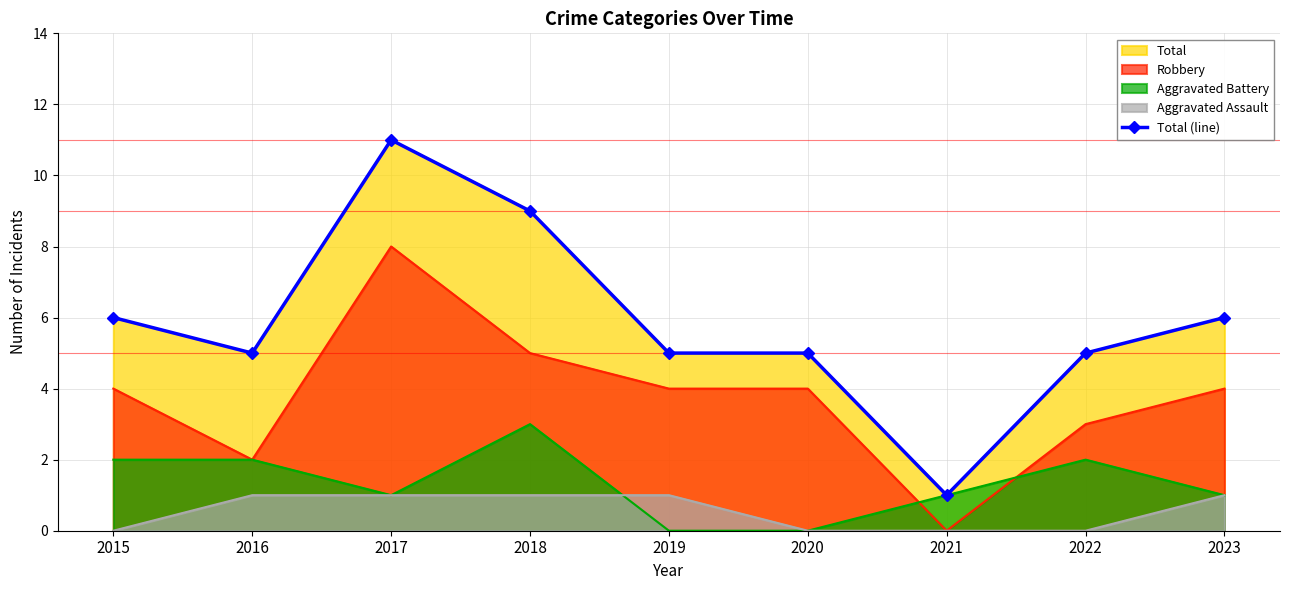

Reading right to left, extract all data points from this chart.

6	5	1	5	5	9	11	5	6